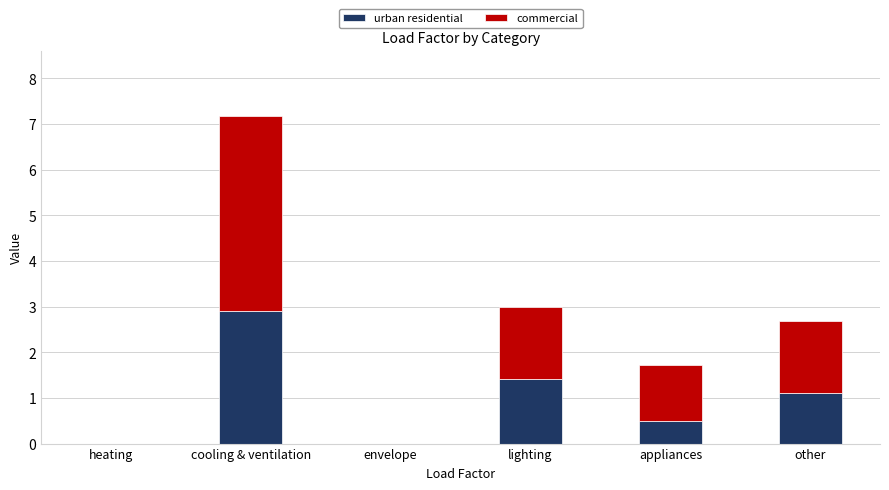

What is the highest value of the urban residential series?

2.9